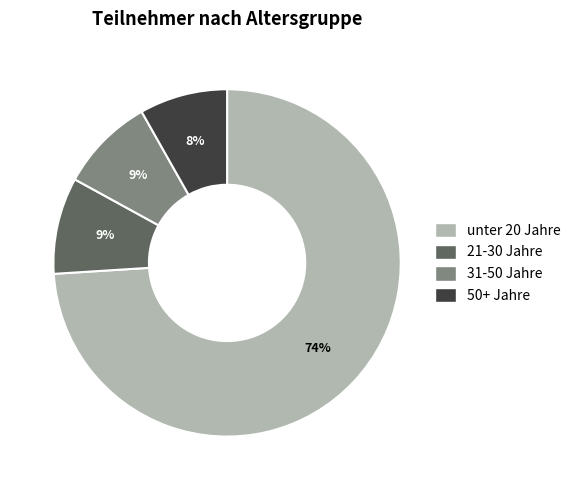

To the nearest percent, what percentage of the pie is 21-30 Jahre?

9%